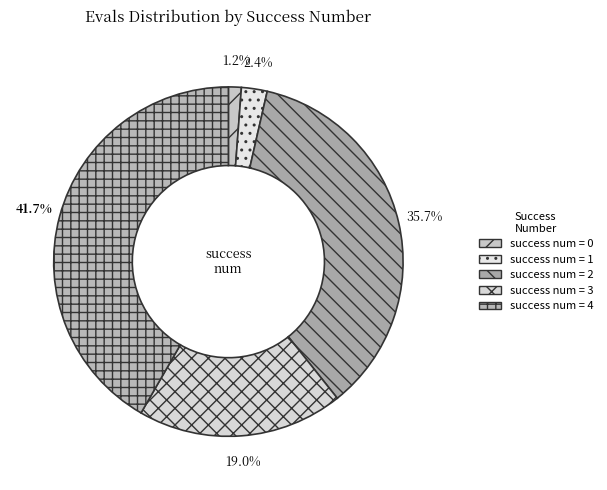

How many slices are in this pie chart?

5